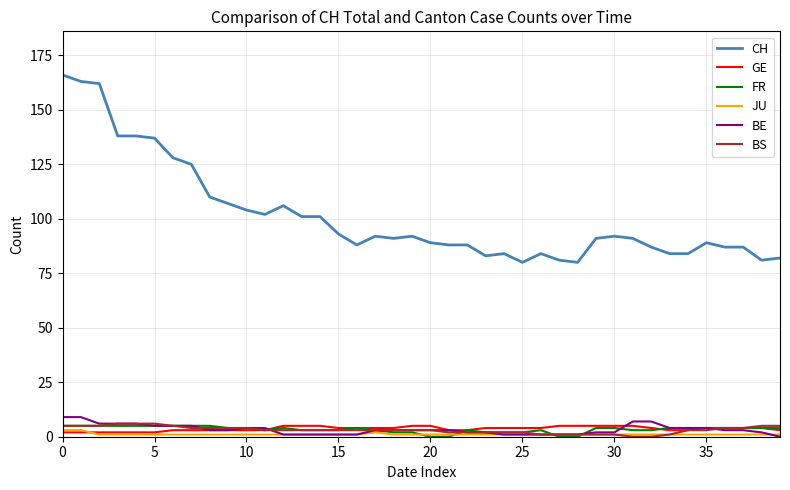

How many lines are shown in the chart?

6